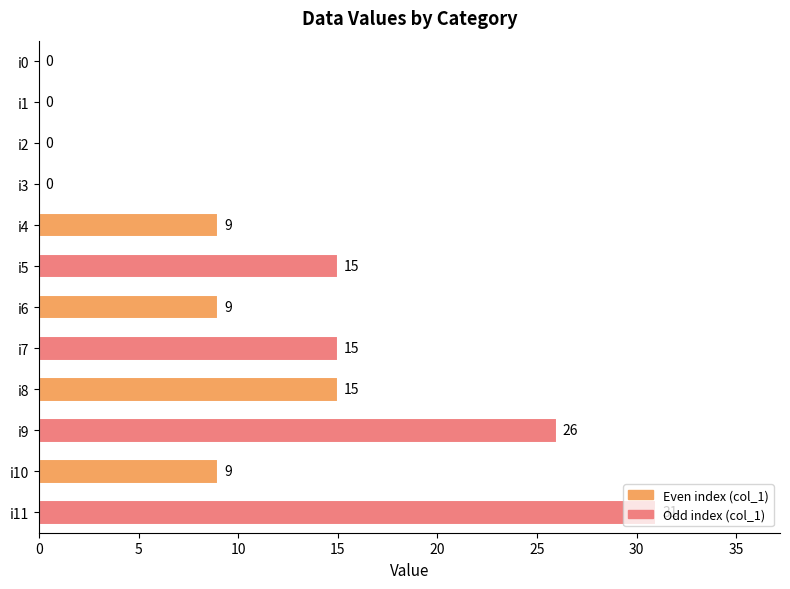

What is the average value?

11